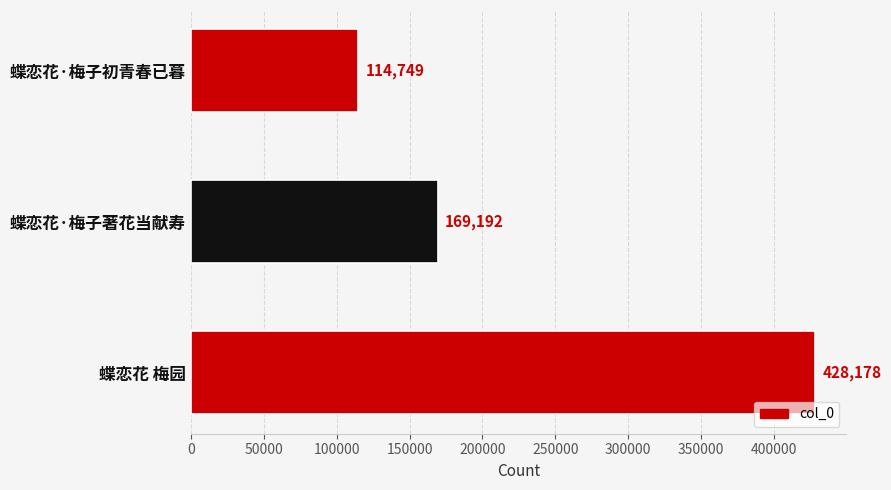

What is the change in value from 蝶恋花·梅子初青春已暮 to 蝶恋花 梅园?

+313429